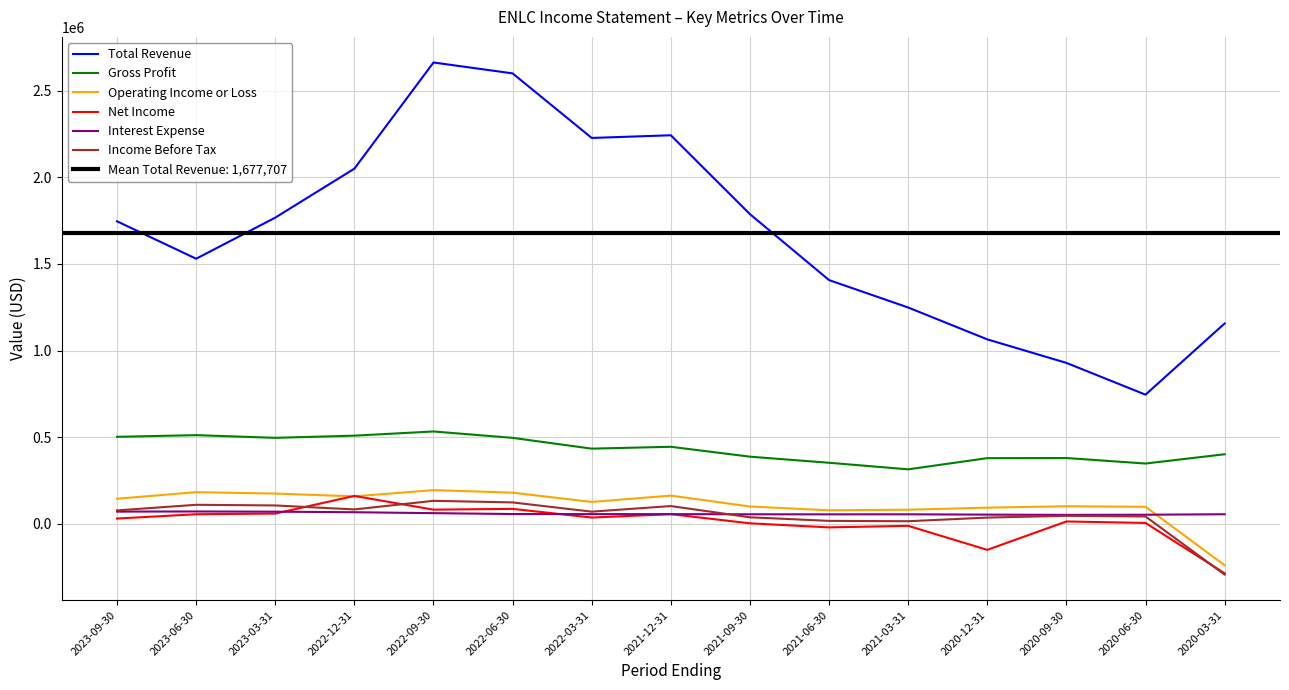

What is the label of the 6th point from the left?

2022-06-30